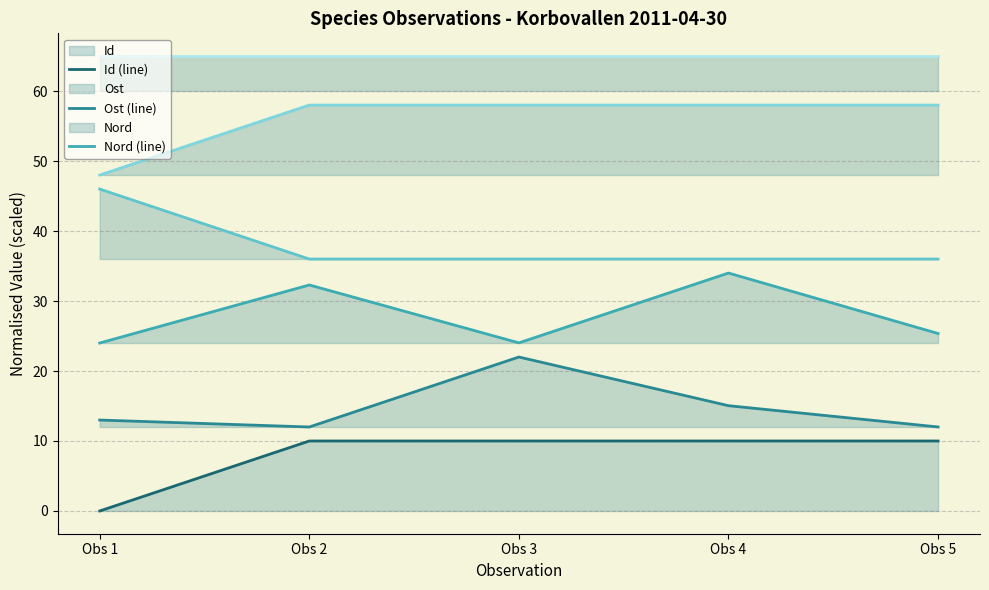

True or false: Id (line) and Taxonsorteringsordning (line) cross at least once.

False